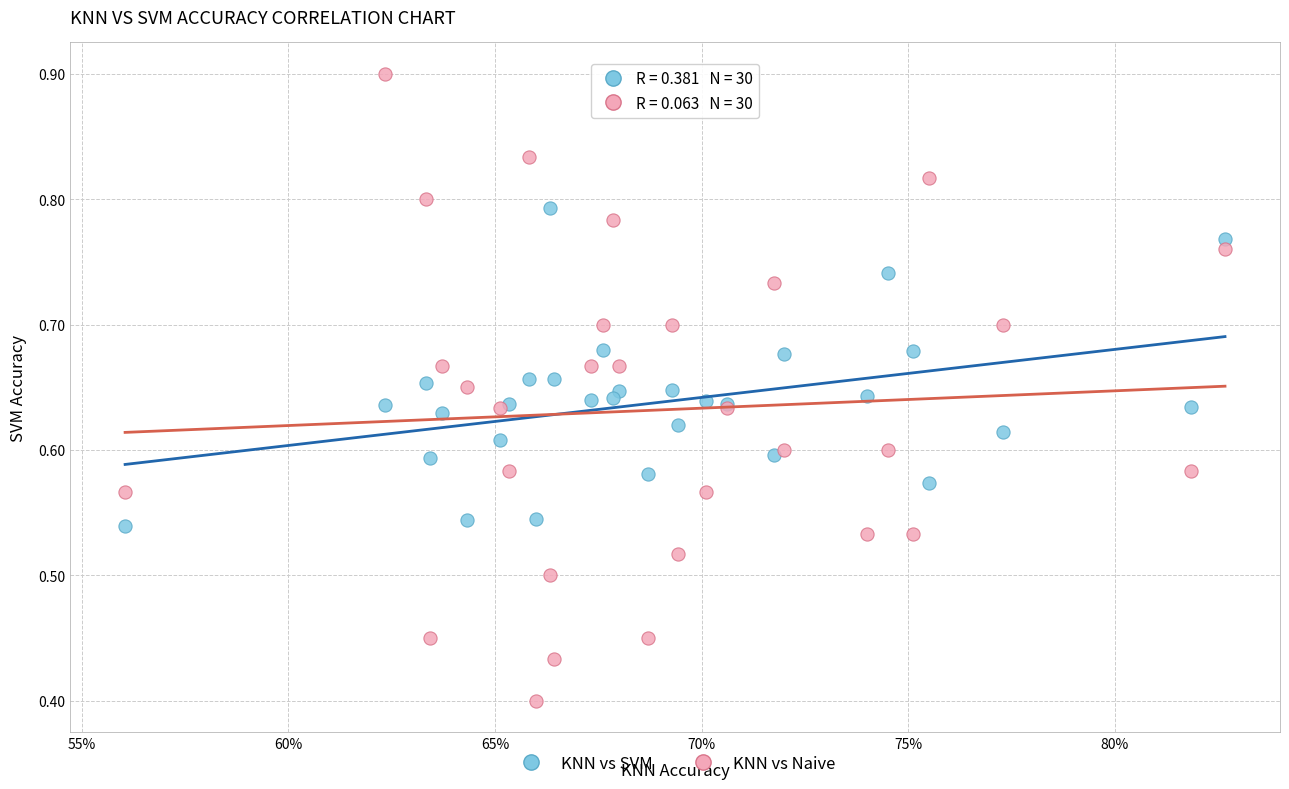

Which series has the widest spread of Y values?

KNN vs Naive